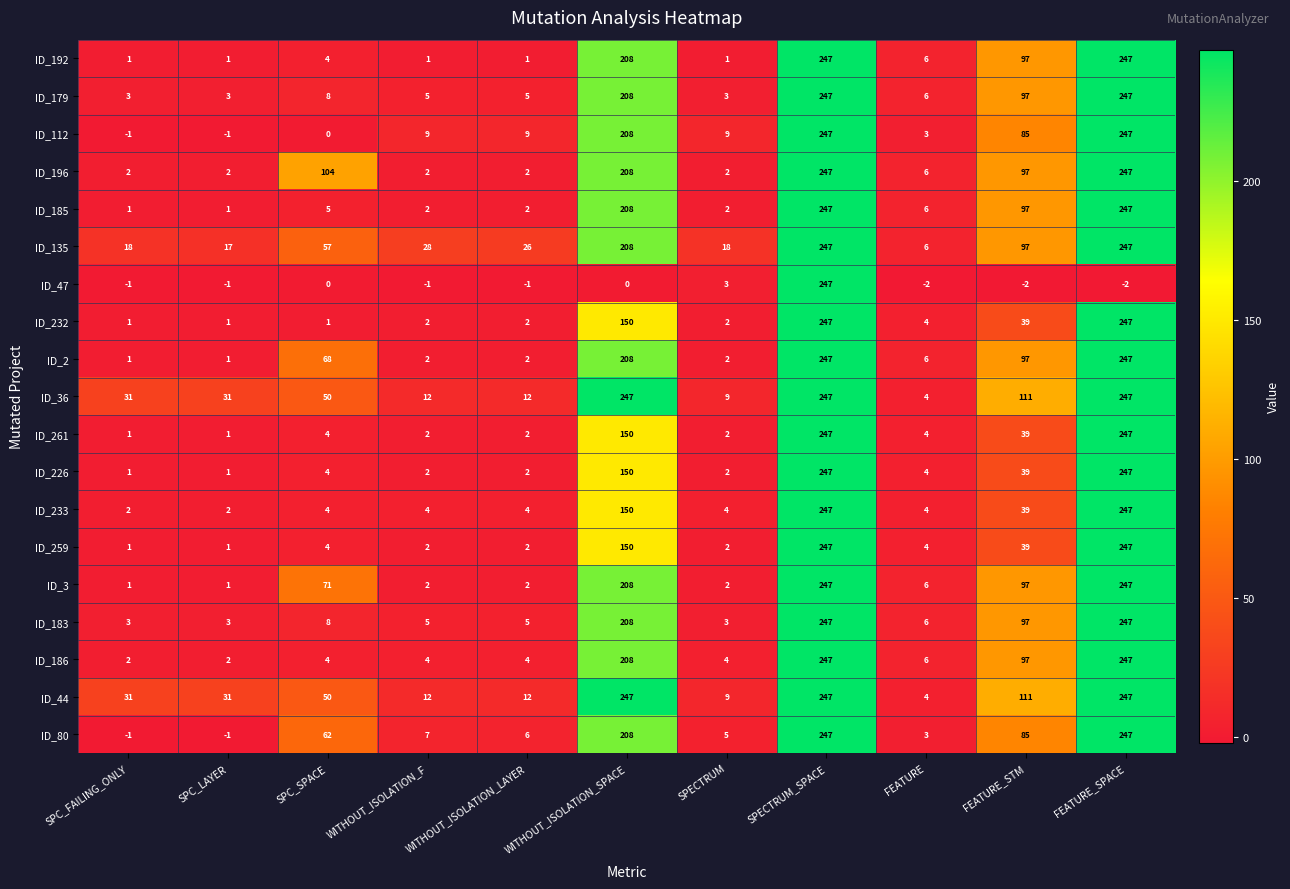

What is the maximum value shown in the chart?

247